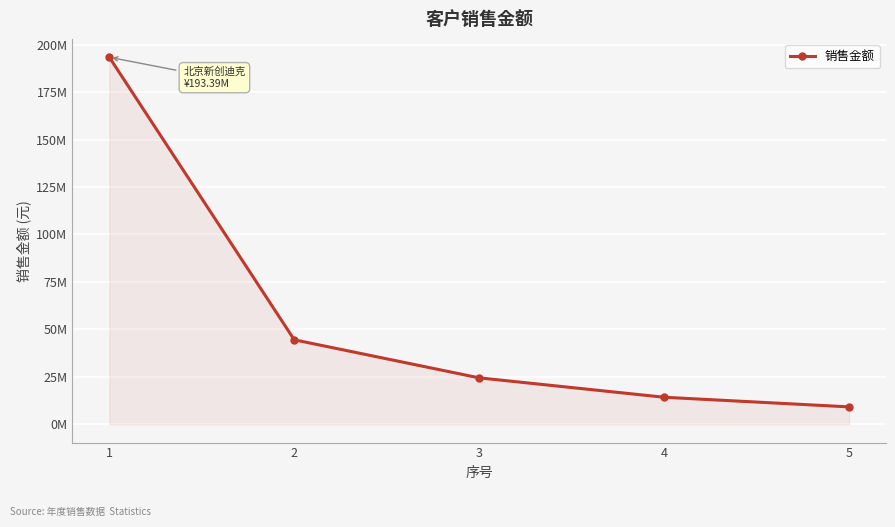

Does the chart have visible grid lines?

Yes